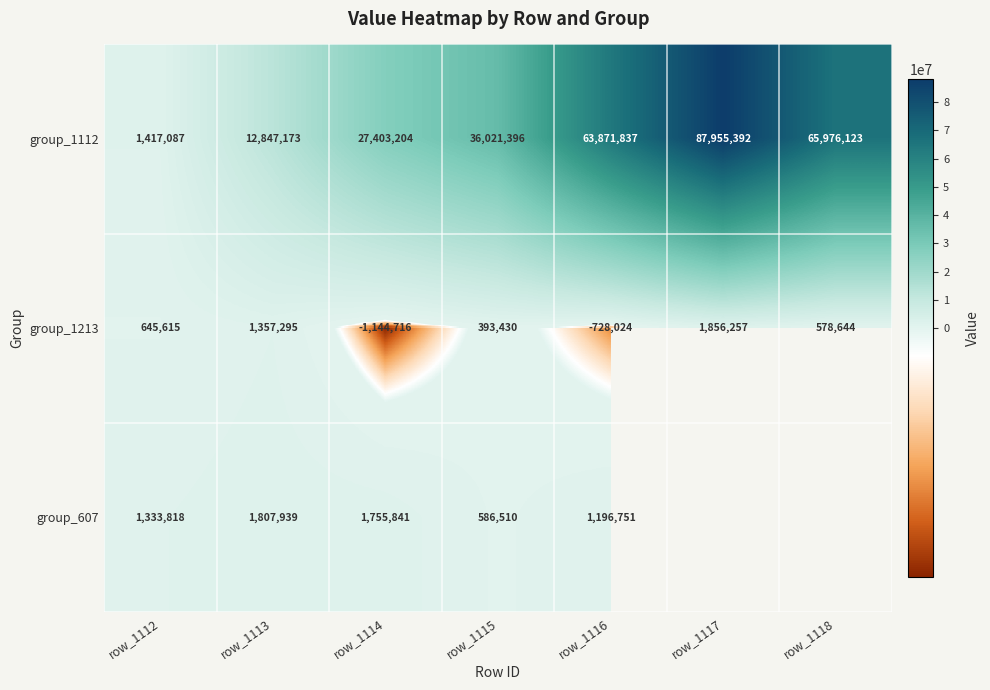

Where is group_1112 nearest to the value 44686239?

row_1115